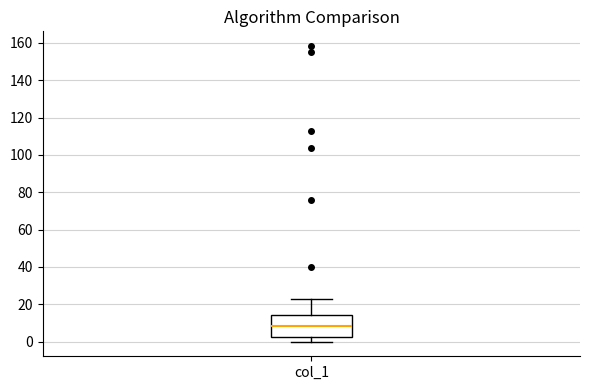

Transcribe this box plot: give where the median line is, the range the box spans, and where the two whiskers end, as read against the y-axis. The values are not printed on the chart, so give them approximately, as read against the axis.

median 8, box 2 to 14, whiskers 0 to 22